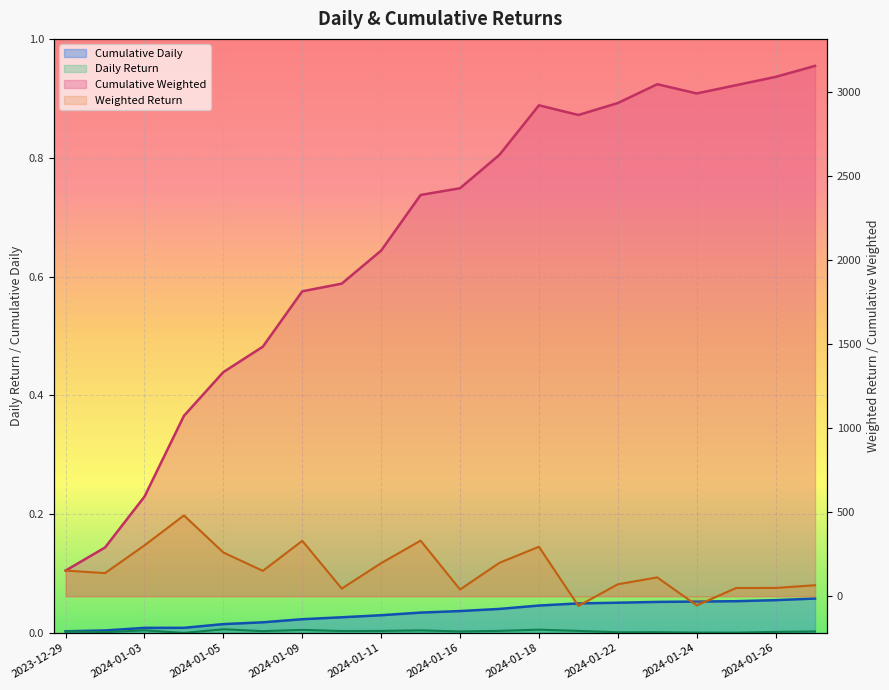

In Cumulative Weighted, how many points are lower than both neighbors (excluding endpoints)?

2